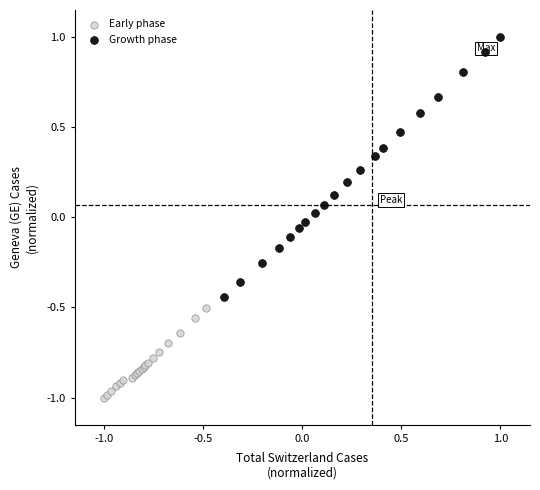

Which series contains the highest Y value?

Growth phase